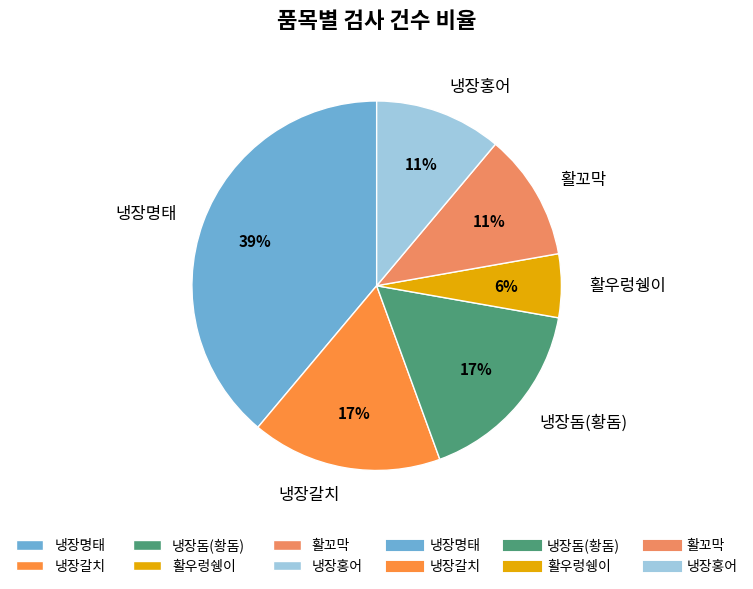

The 활꼬막 slice represents 1% of the pie. True or false?

False